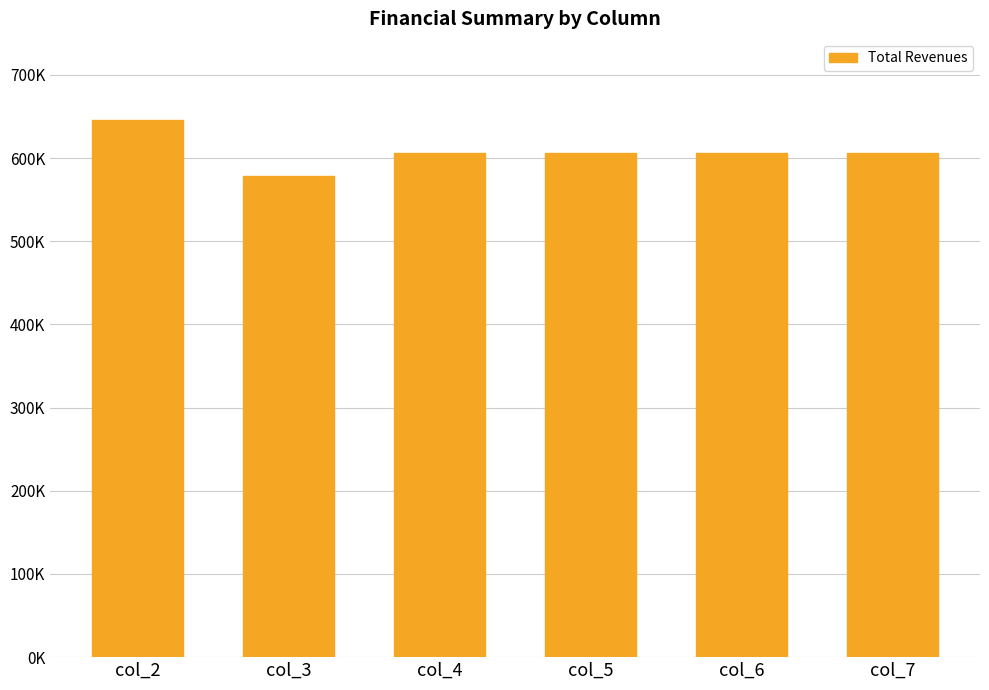

At which category does the chart reach its minimum across all series?

col_3